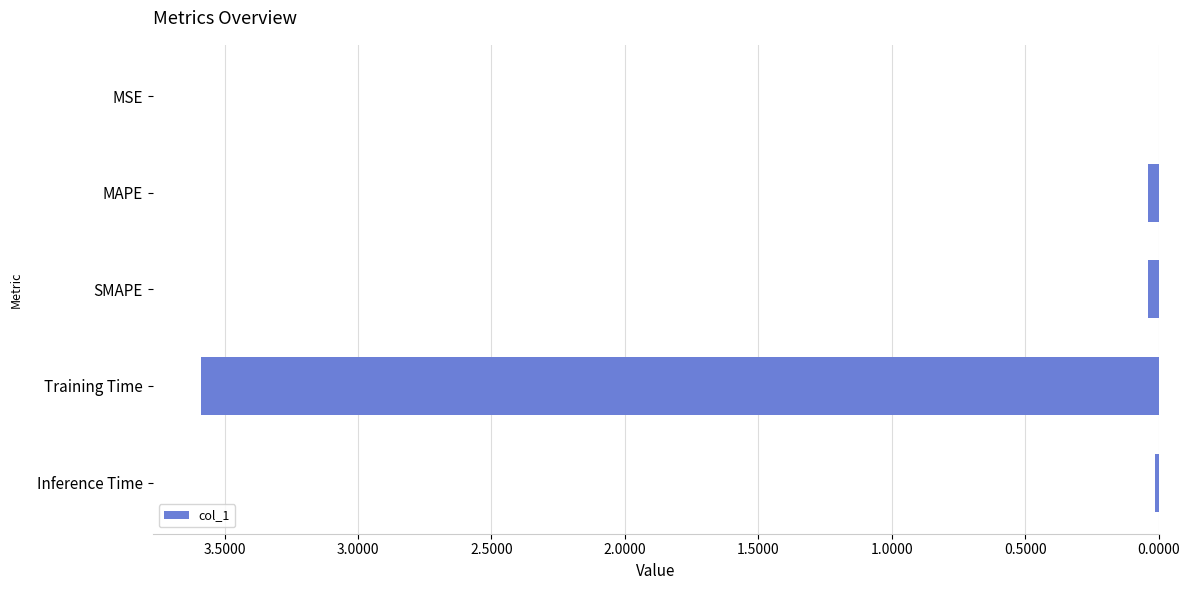

Which category has the highest value across all series?

Training Time